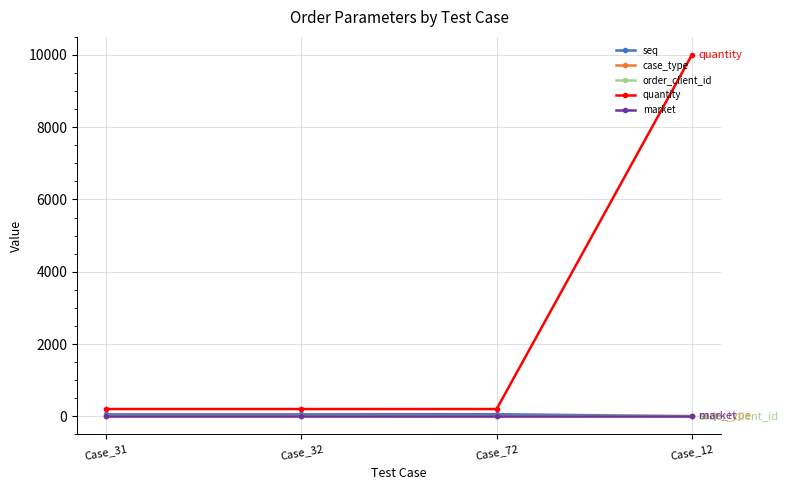

Which series changed the most between Case_31 and Case_12?

quantity